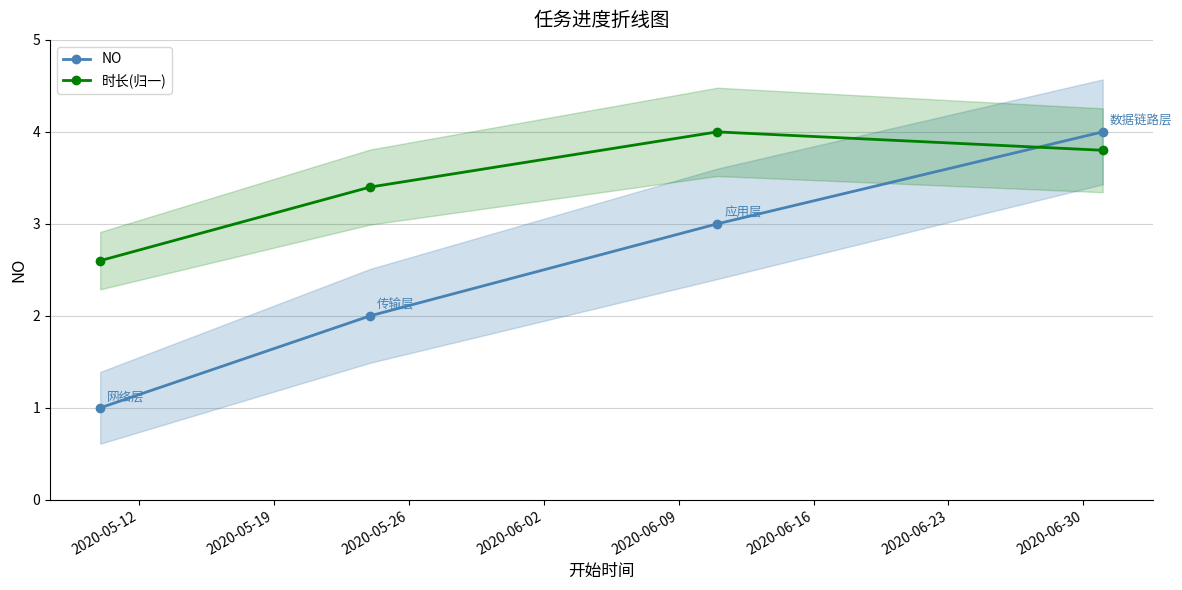

Which series ends up on top after the final intersection of NO and 时长(归一)?

NO